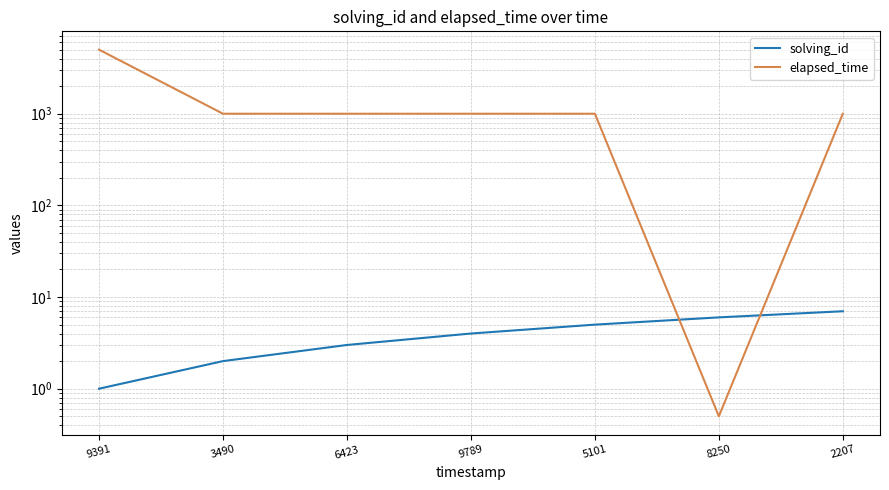

Does the chart display data point markers on the line(s)?

No